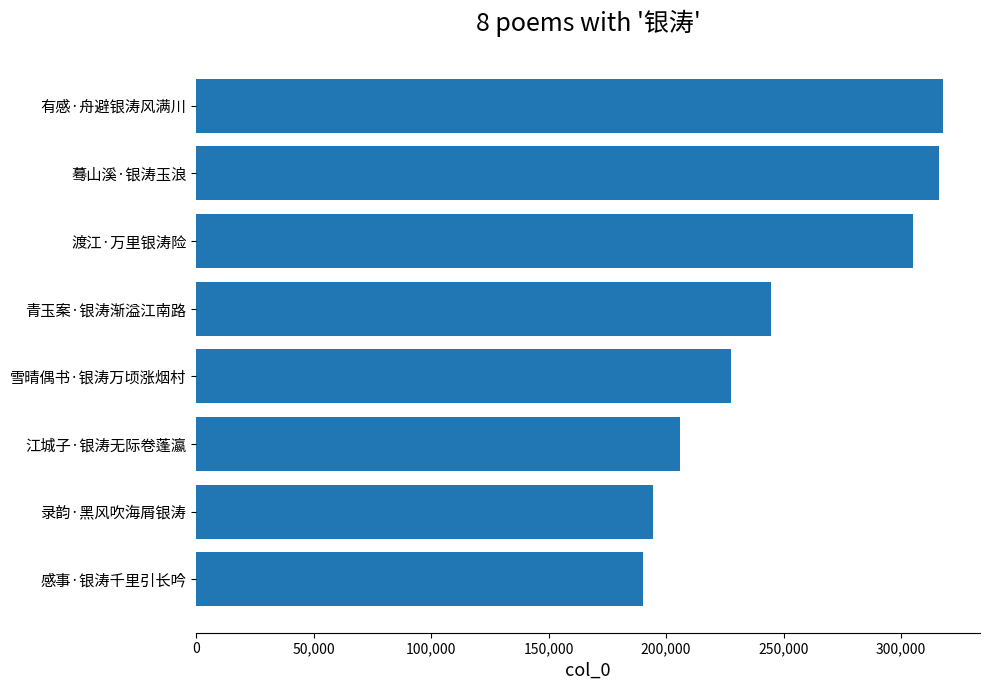

Where is the data nearest to the value 253921?

青玉案·银涛渐溢江南路